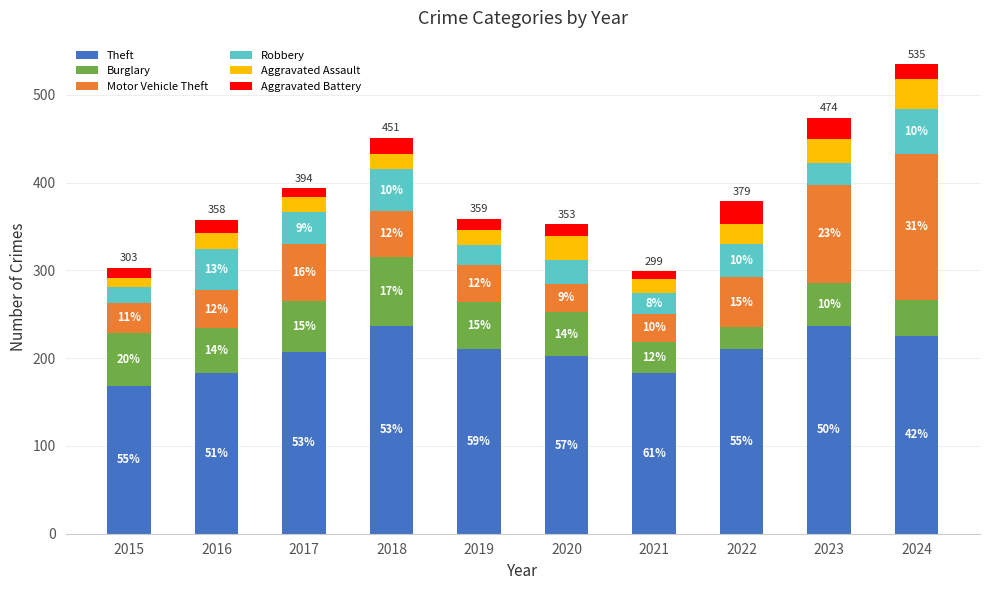

What is the maximum value for Theft?

237